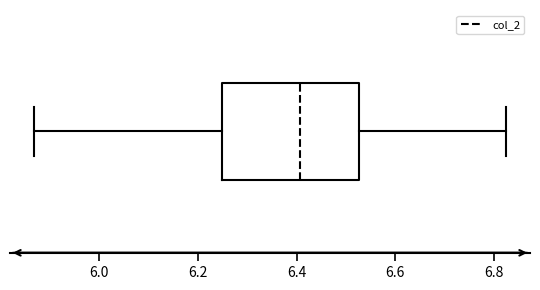

Transcribe this box plot: give where the median line is, the range the box spans, and where the two whiskers end, as read against the x-axis. The values are not printed on the chart, so give them approximately, as read against the axis.

median 6.40, box 6.24 to 6.52, whiskers 5.86 to 6.82